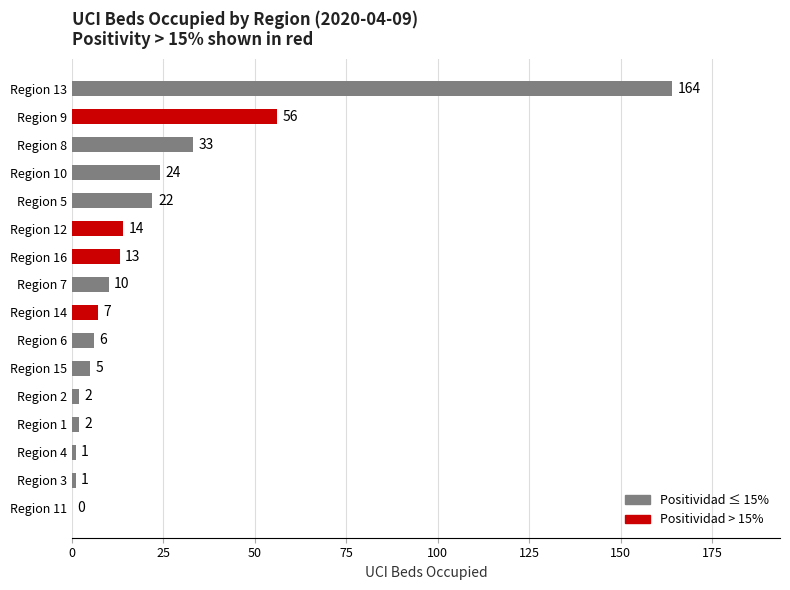

True or false: the data shows 2 at Region 2.

True